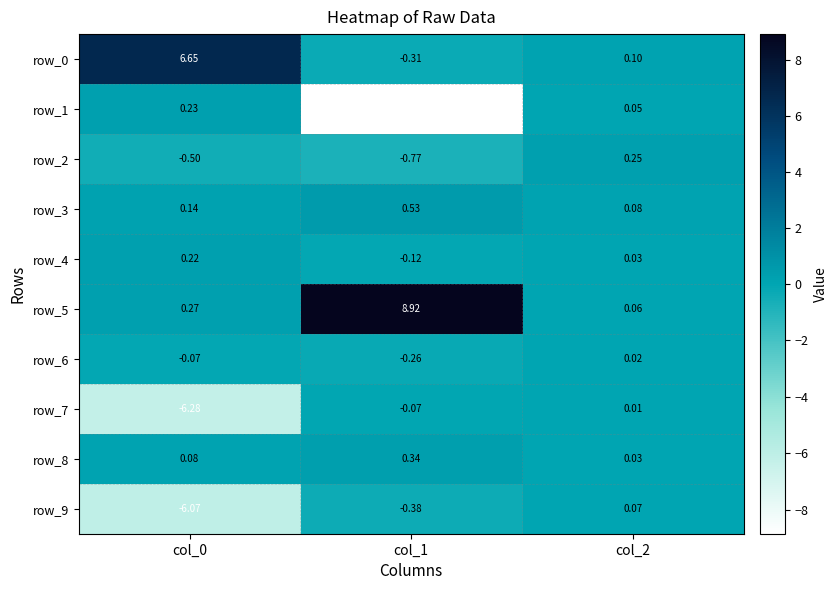

Is the value of row_4 at col_2 greater than the value of row_1 at col_2?

No